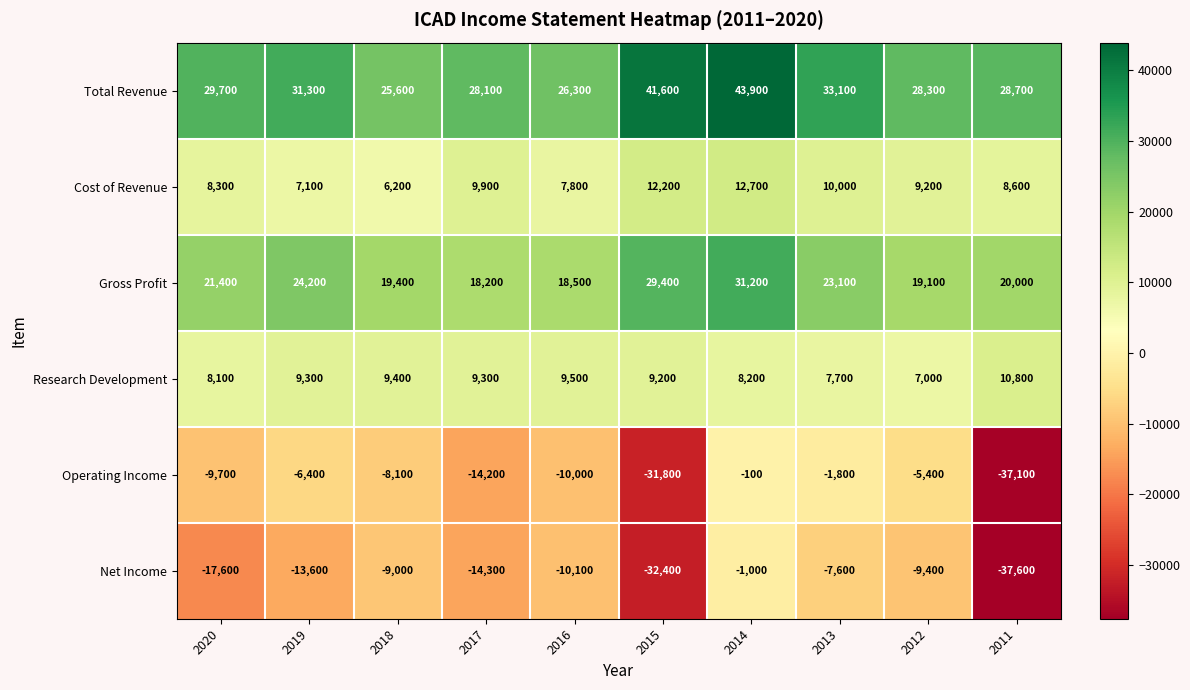

Which series changed the most between 2015 and 2014?

Operating Income